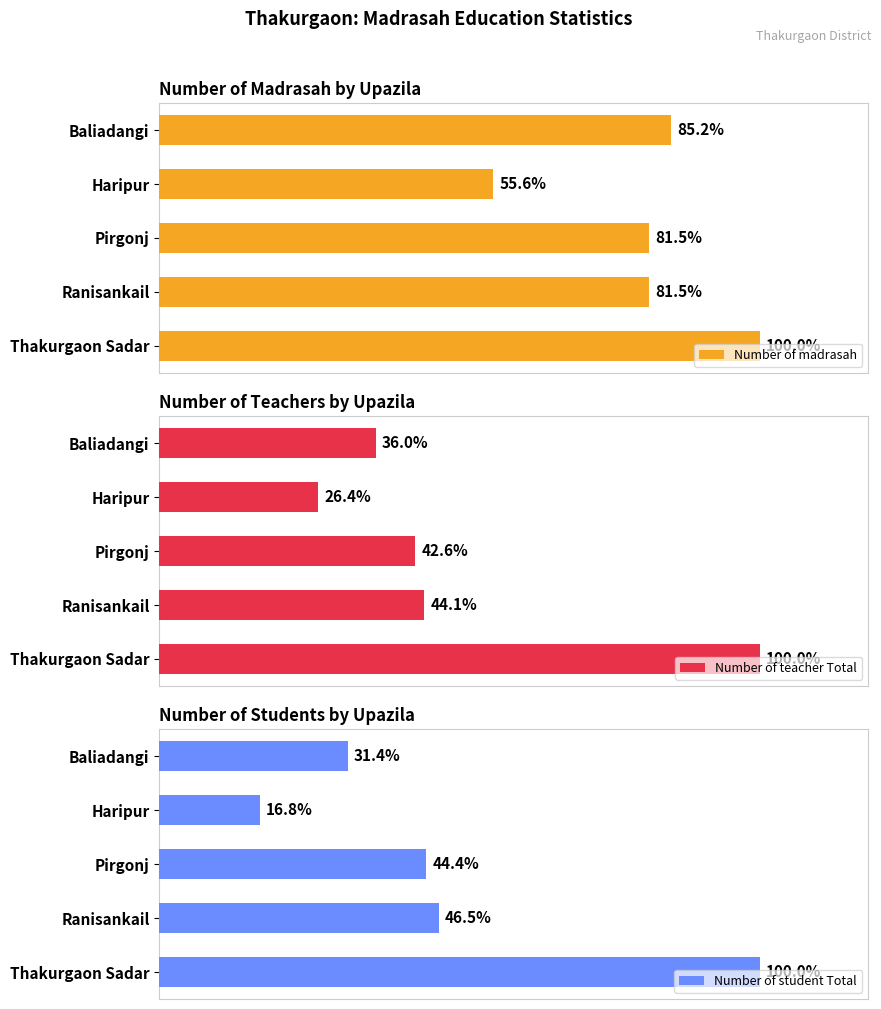

What is the sum of all Number of teacher Total values?

2187